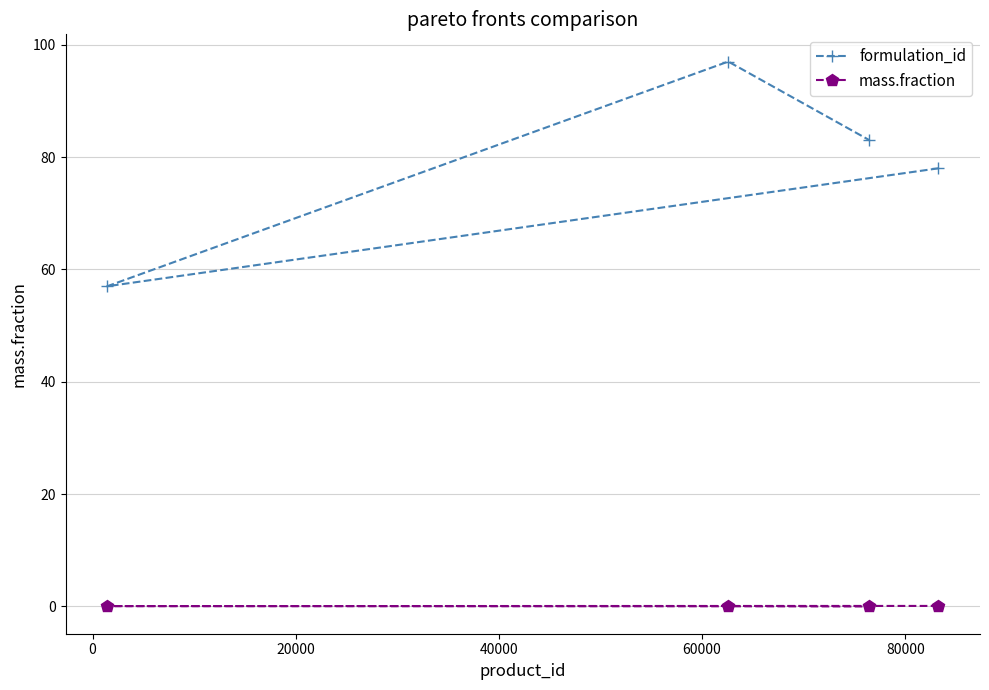

List the series in order of their overall mean, highest first.

formulation_id, mass.fraction